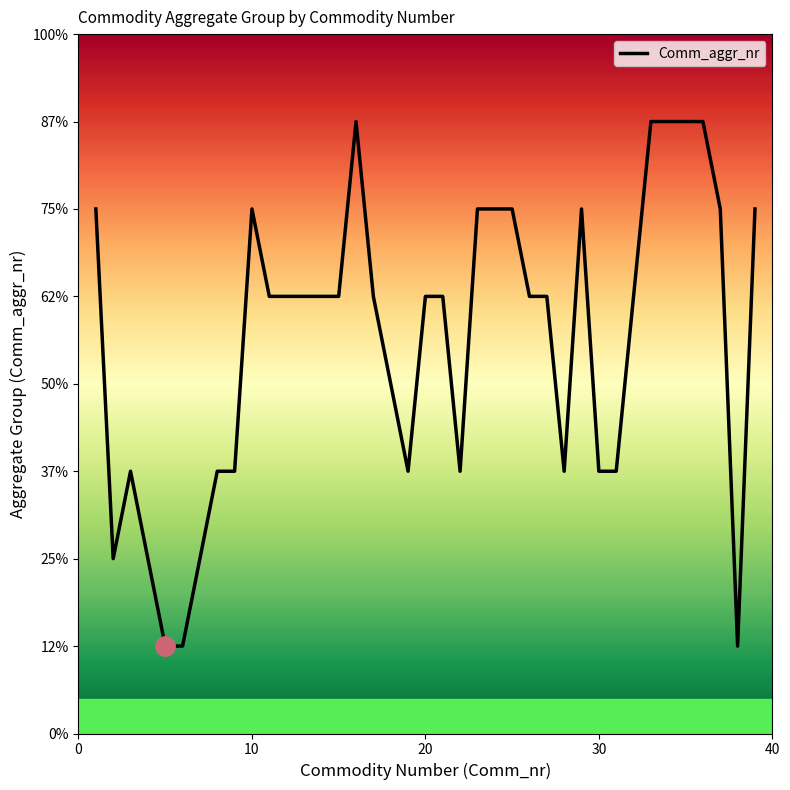

Does the chart have visible grid lines?

No